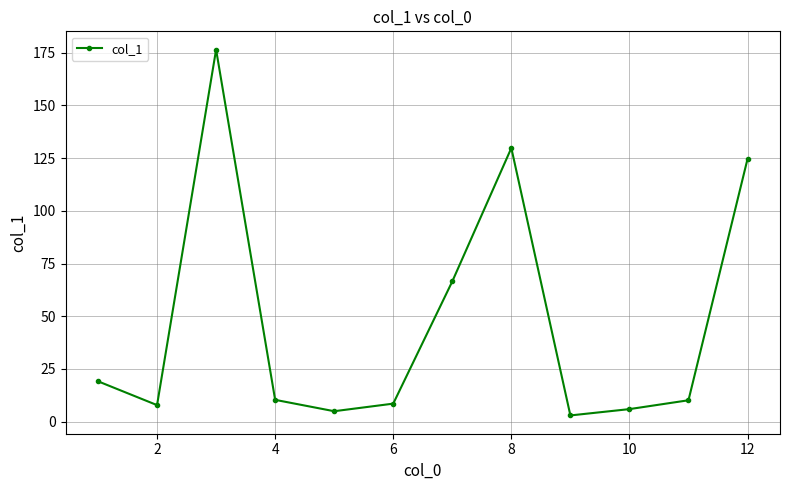

What is the maximum value shown in the chart?

176.5